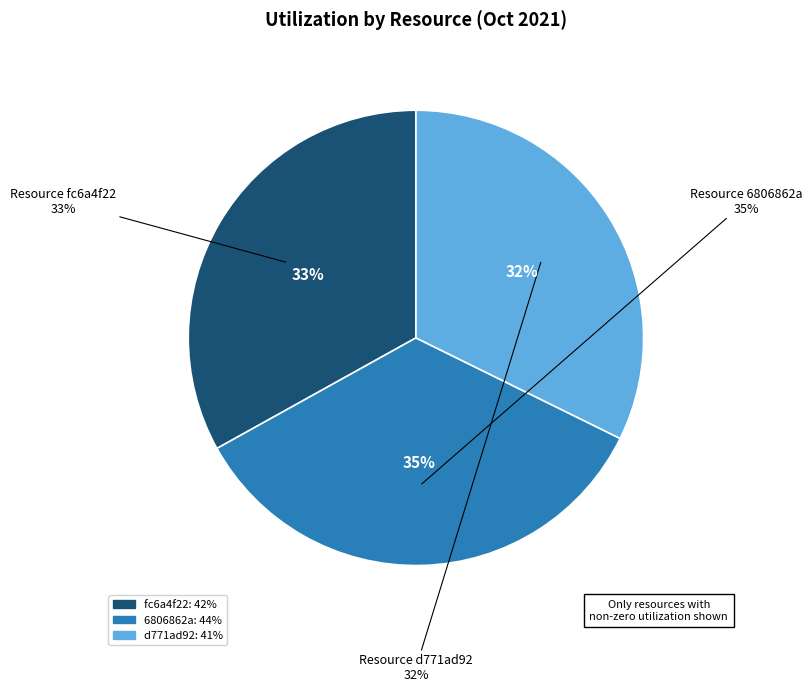

What is the change in value from ID: fc6a4f22 (42%) to ID: d771ad92 (41%)?

-1